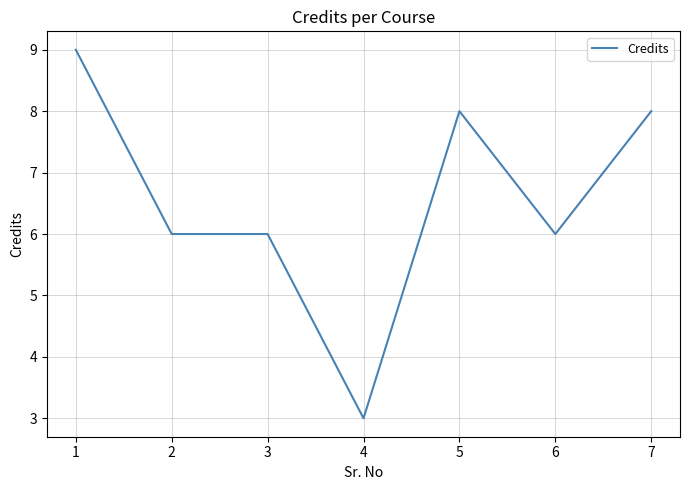

Which has a higher value, 3 or 5?

5